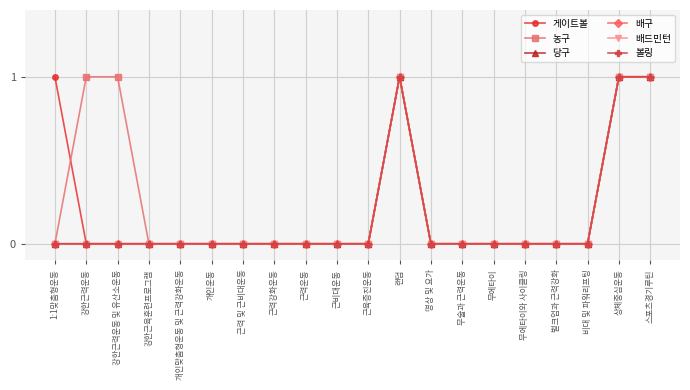

True or false: 당구 has more than 2 interior local peaks.

False